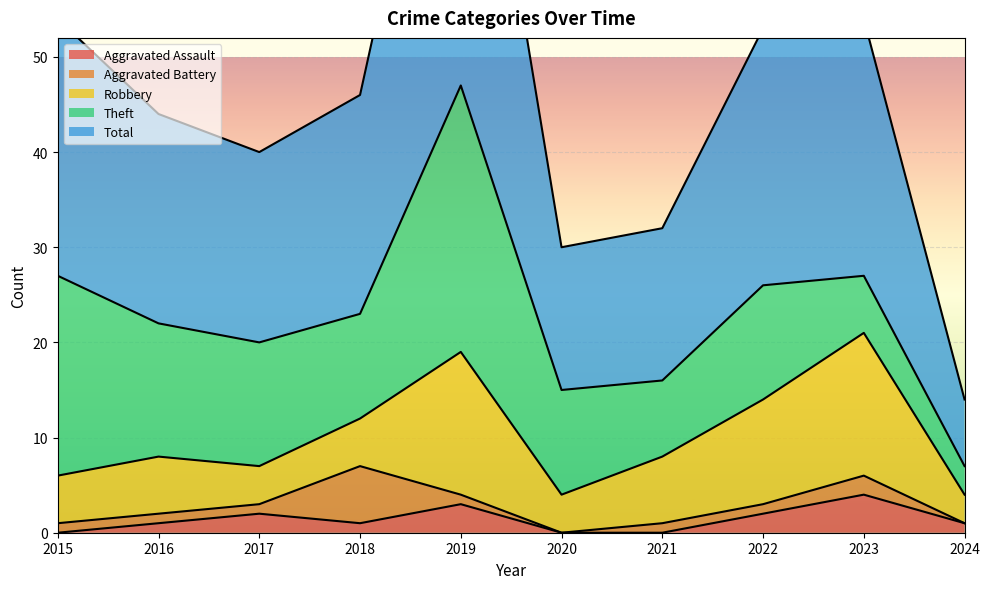

What is the difference between the maximum and minimum values in the Aggravated Assault series?

4